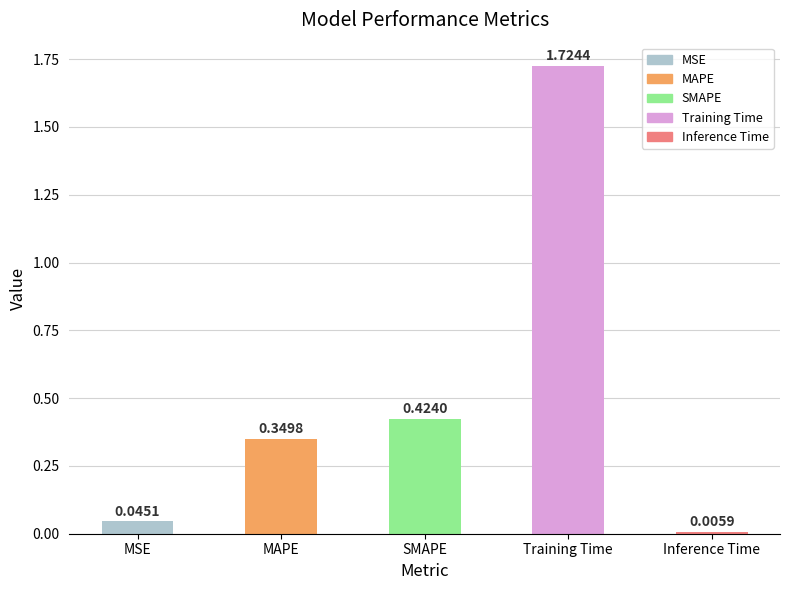

What is the sum of the values at MSE and SMAPE?

0.5